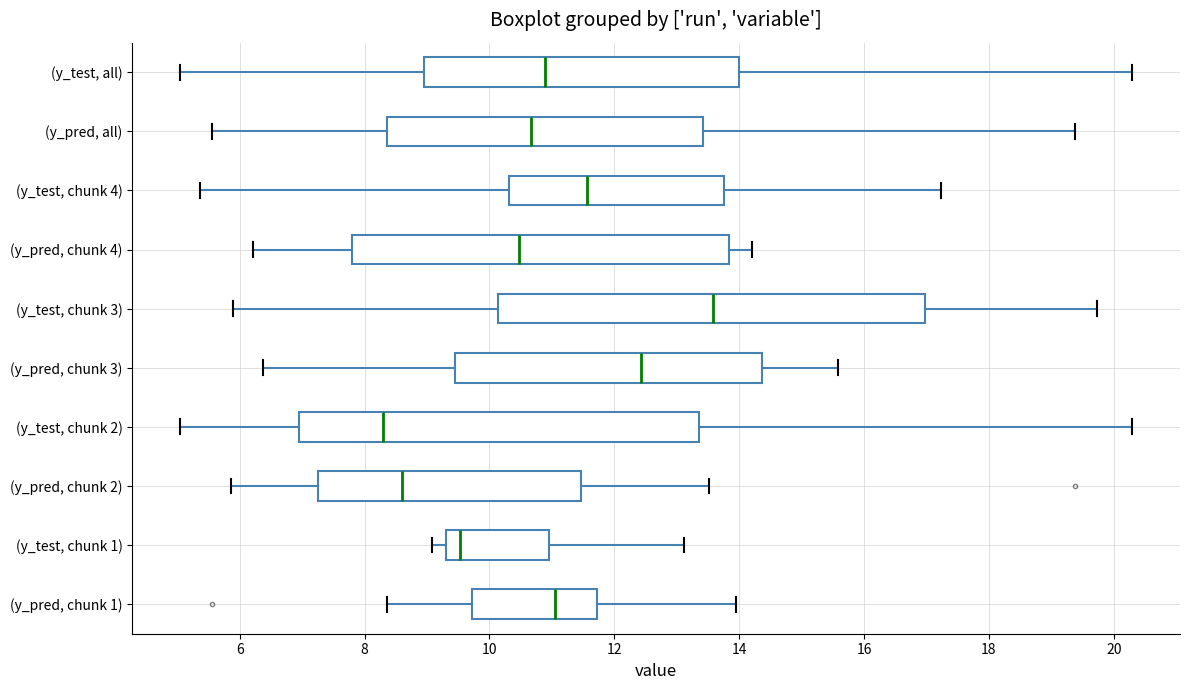

Reading bottom to top, read every box against the x-axis: the position of its median line, the range the box covers, and the ends of its whiskers. The values are not printed on the chart, so give them approximately, as read against the axis.

(y_pred, chunk 1): median 11.0, box 9.8 to 11.8, whiskers 8.4 to 14.0
(y_test, chunk 1): median 9.6, box 9.2 to 11.0, whiskers 9.0 to 13.2
(y_pred, chunk 2): median 8.6, box 7.2 to 11.4, whiskers 5.8 to 13.6
(y_test, chunk 2): median 8.2, box 7.0 to 13.4, whiskers 5.0 to 20.2
(y_pred, chunk 3): median 12.4, box 9.4 to 14.4, whiskers 6.4 to 15.6
(y_test, chunk 3): median 13.6, box 10.2 to 17.0, whiskers 5.8 to 19.8
(y_pred, chunk 4): median 10.4, box 7.8 to 13.8, whiskers 6.2 to 14.2
(y_test, chunk 4): median 11.6, box 10.4 to 13.8, whiskers 5.4 to 17.2
(y_pred, all): median 10.6, box 8.4 to 13.4, whiskers 5.6 to 19.4
(y_test, all): median 10.8, box 9.0 to 14.0, whiskers 5.0 to 20.2